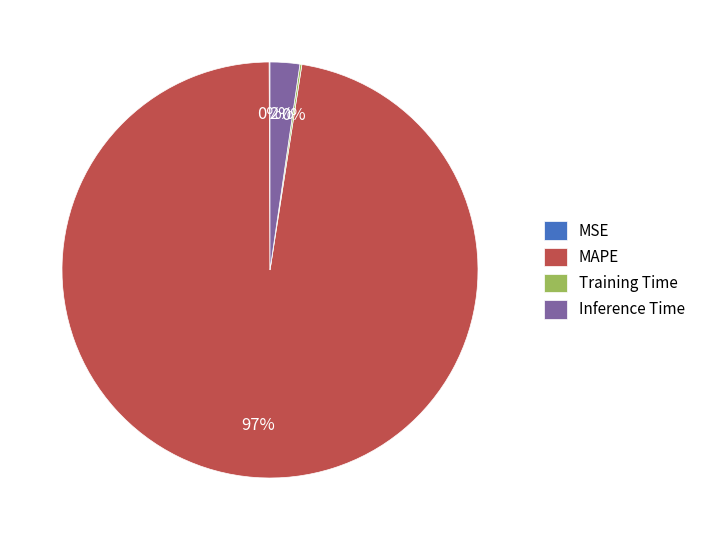

To the nearest percent, what portion does Inference Time represent?

2%